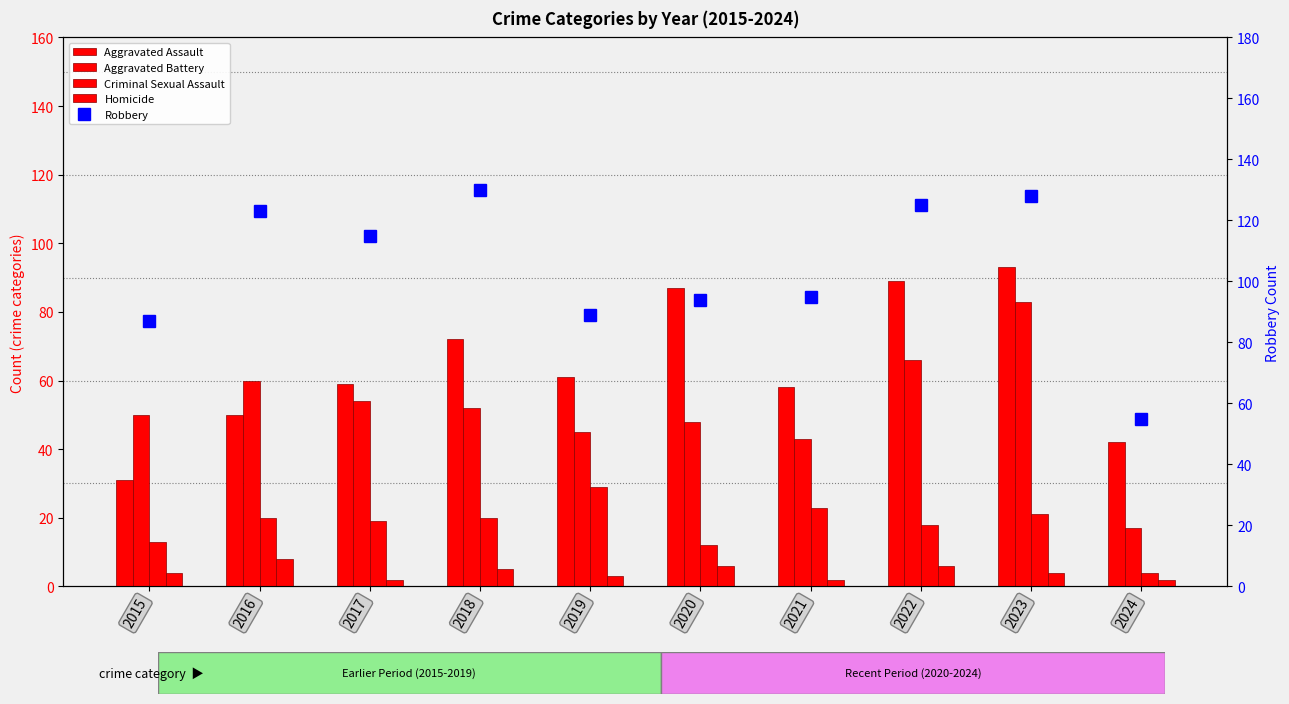

The value of Criminal Sexual Assault at 2022 is 7. True or false?

False